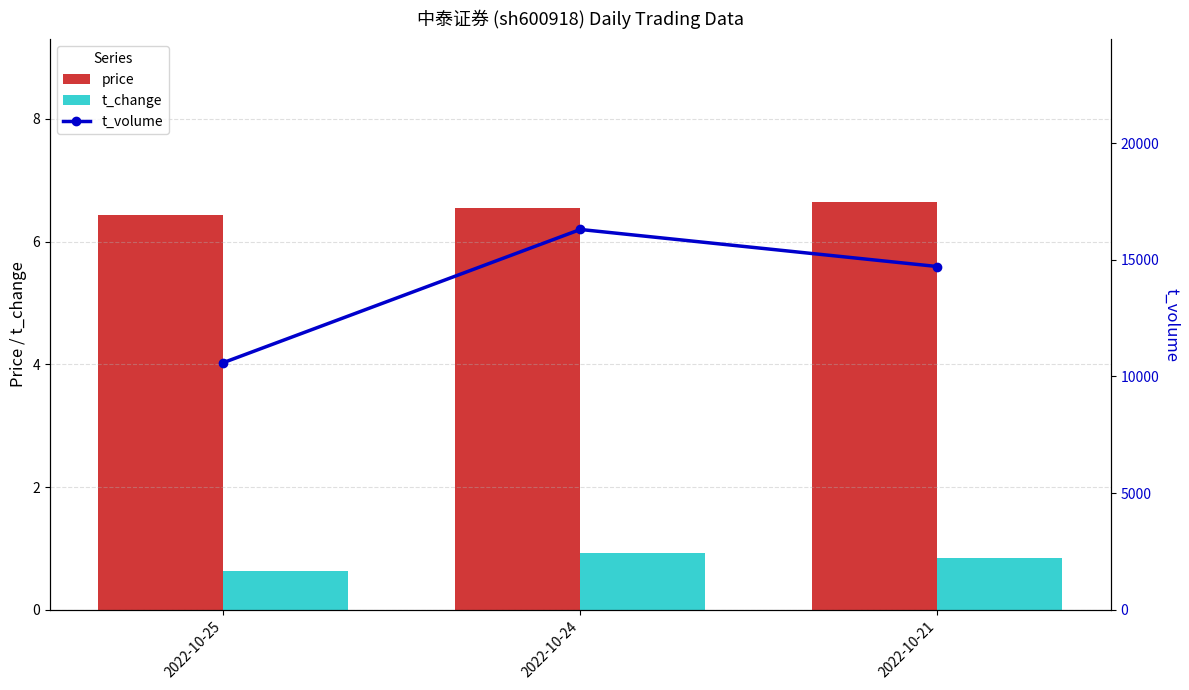

Reading left to right, transcribe all the data shown in this chart.

price: 2022-10-25=6.4	2022-10-24=6.5	2022-10-21=6.6
t_change: 2022-10-25=0.6	2022-10-24=0.9	2022-10-21=0.8
t_volume: 2022-10-25=10589.0	2022-10-24=16296.0	2022-10-21=14708.0